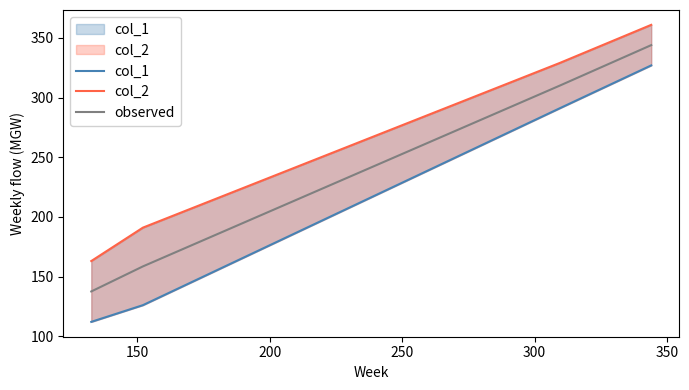

What are all the series names shown in the legend?

col_1, col_2, observed